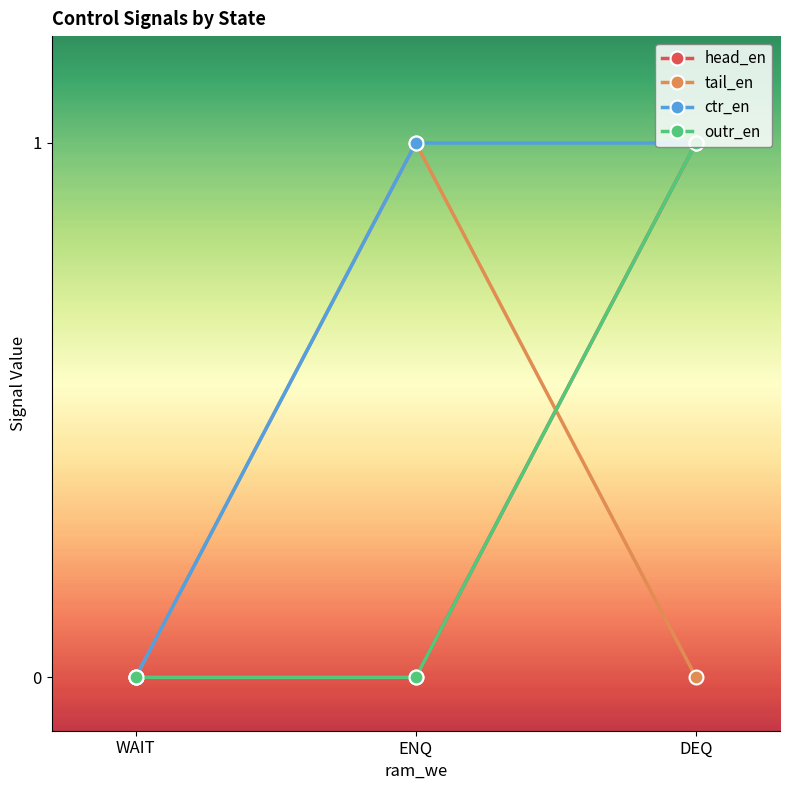

Is it true that tail_en equals 2 at ENQ?

False